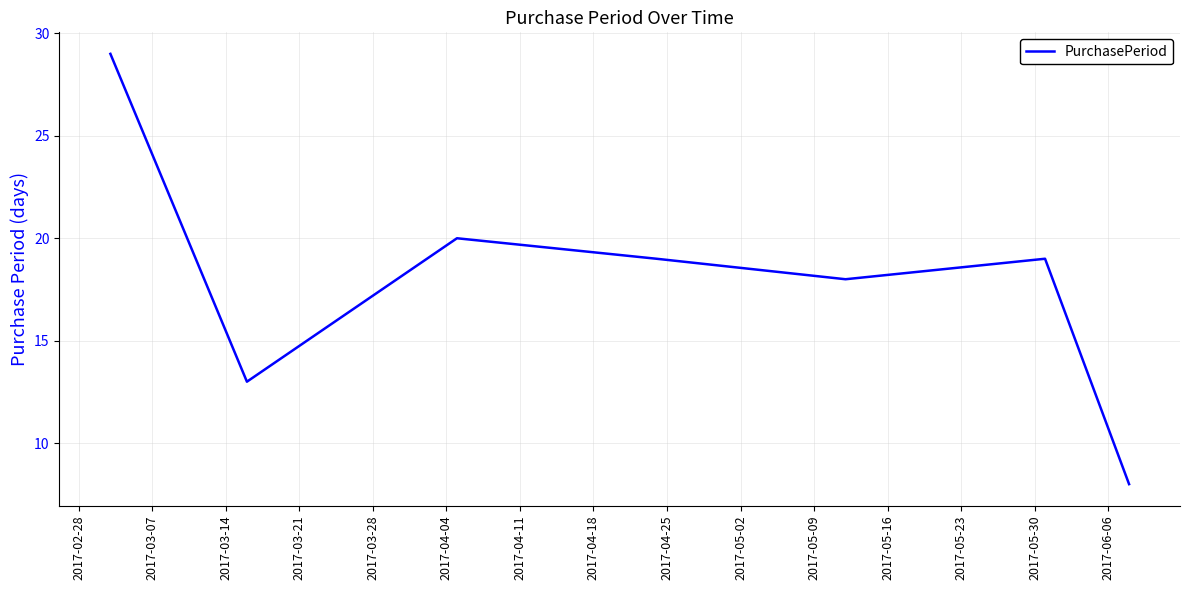

True or false: there are more than 1 points higher than both neighbors.

True